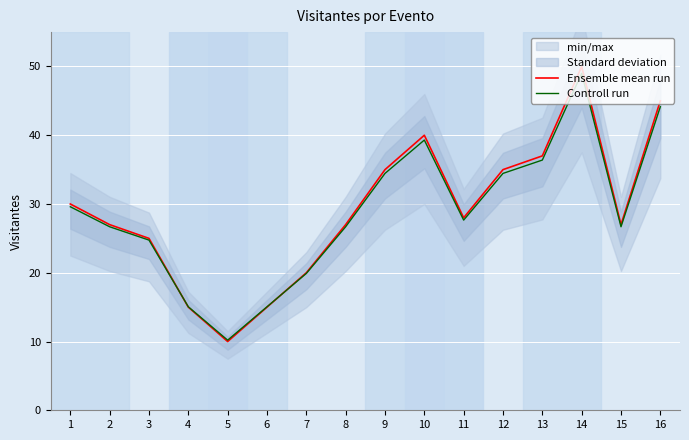

True or false: Controll run has a value of 26.7 at 8.

True